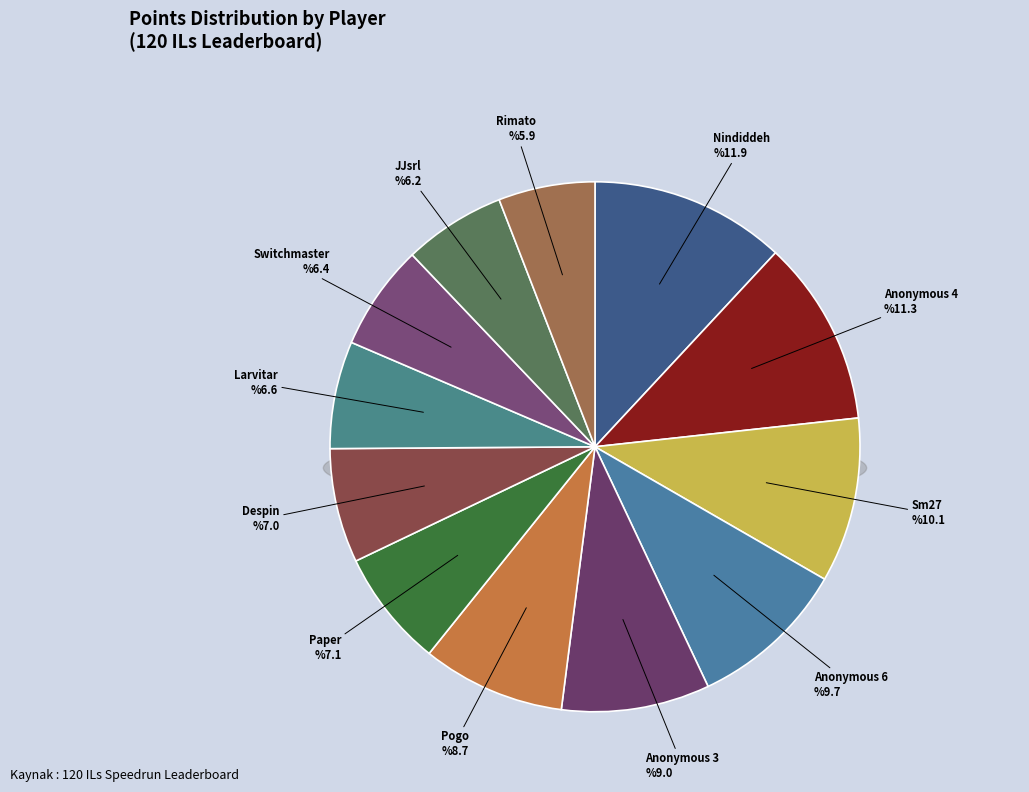

What is the ratio of the value at Paper to the value at Anonymous 3?

0.8